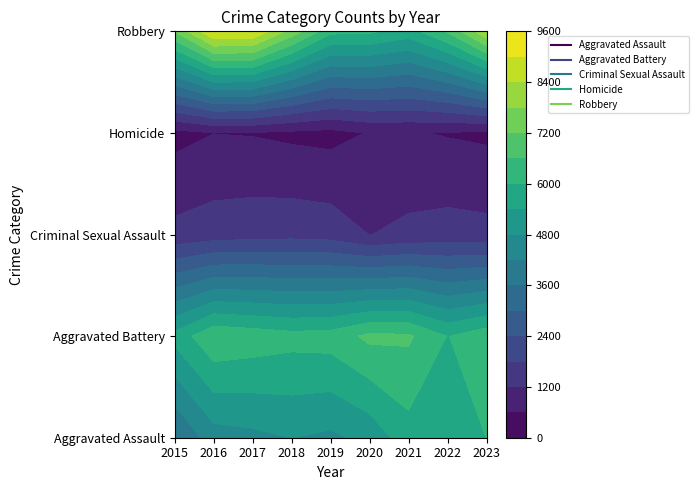

What is the difference between the maximum and minimum values in the Aggravated Battery series?

1135